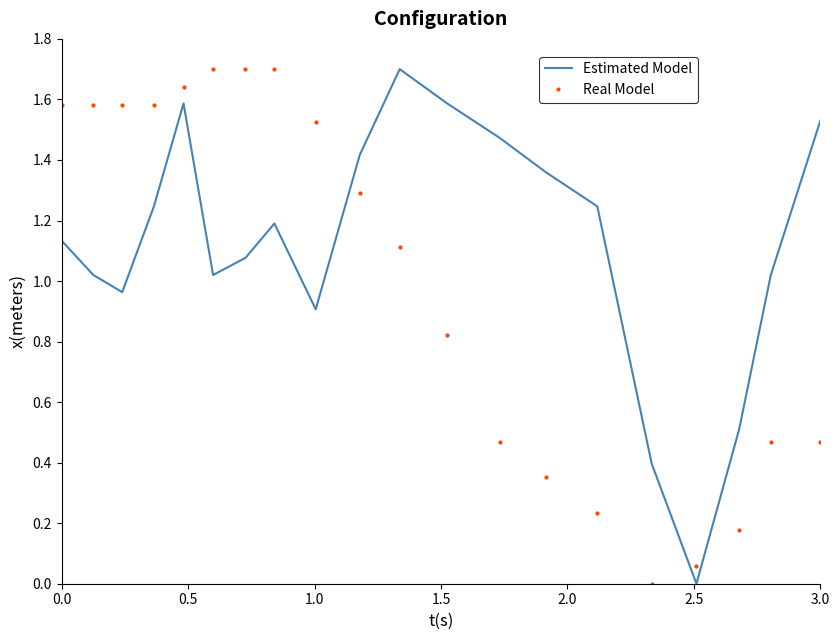

True or false: Real Model and Estimated Model cross at least once.

True